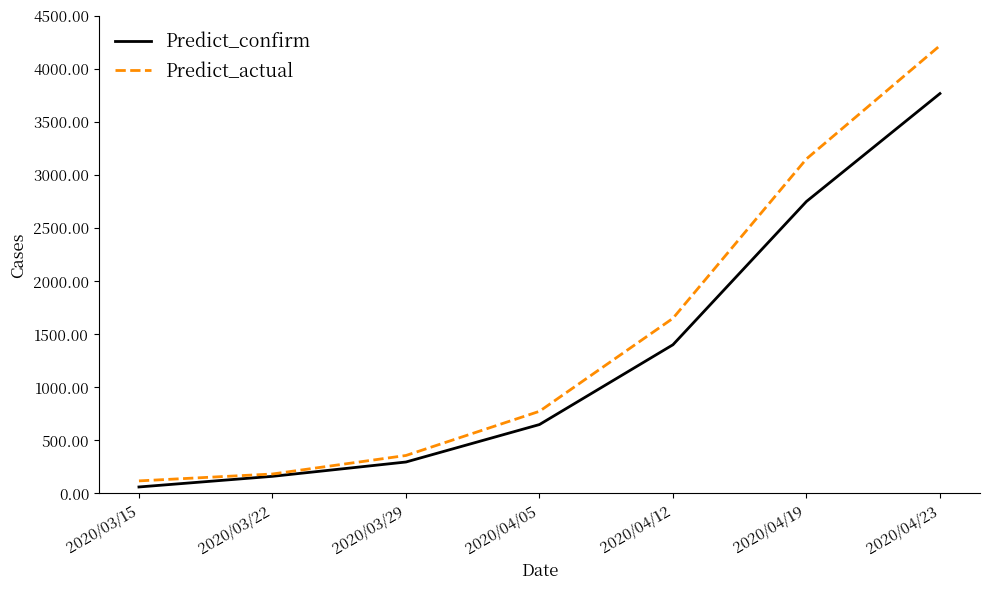

Reading left to right, list all the values displayed in this chart.

Predict_confirm: 60.7	161.0	296.1	649.3	1401.8	2752.9	3770.4
Predict_actual: 118.0	182.9	357.5	774.2	1651.1	3154.1	4222.9